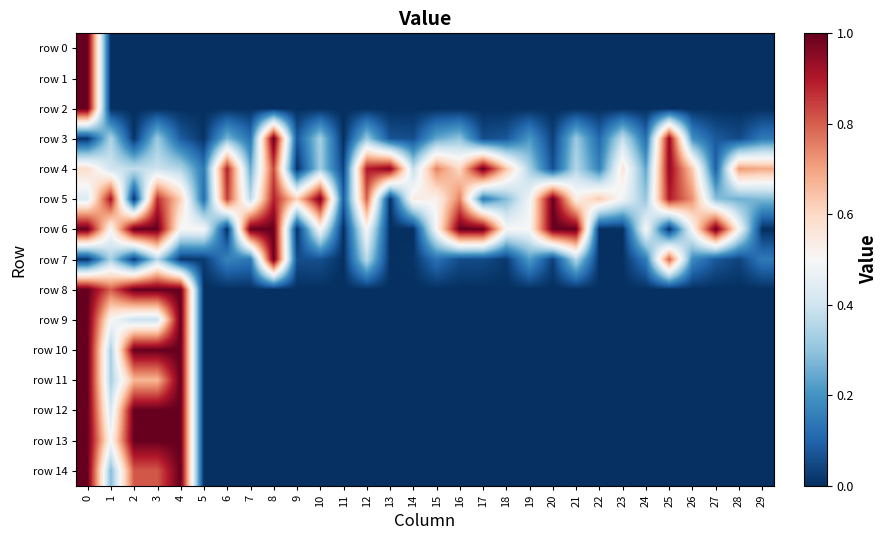

Rank the series at 17 from lowest to highest value.

row 0, row 1, row 2, row 8, row 9, row 10, row 11, row 12, row 13, row 14, row 7, row 3, row 5, row 4, row 6